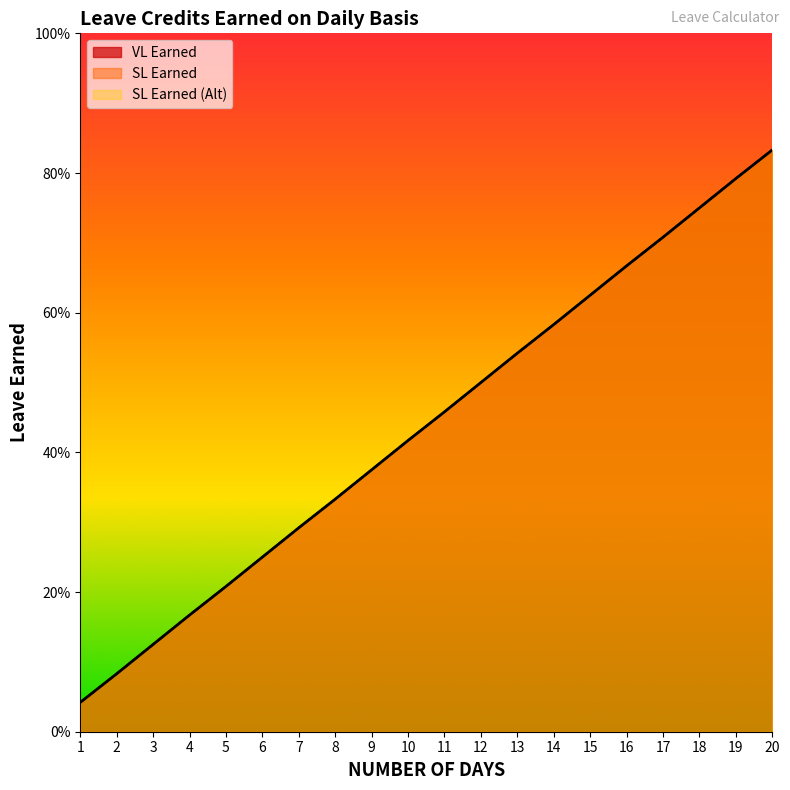

Read the VL Earned value at 12.

0.5